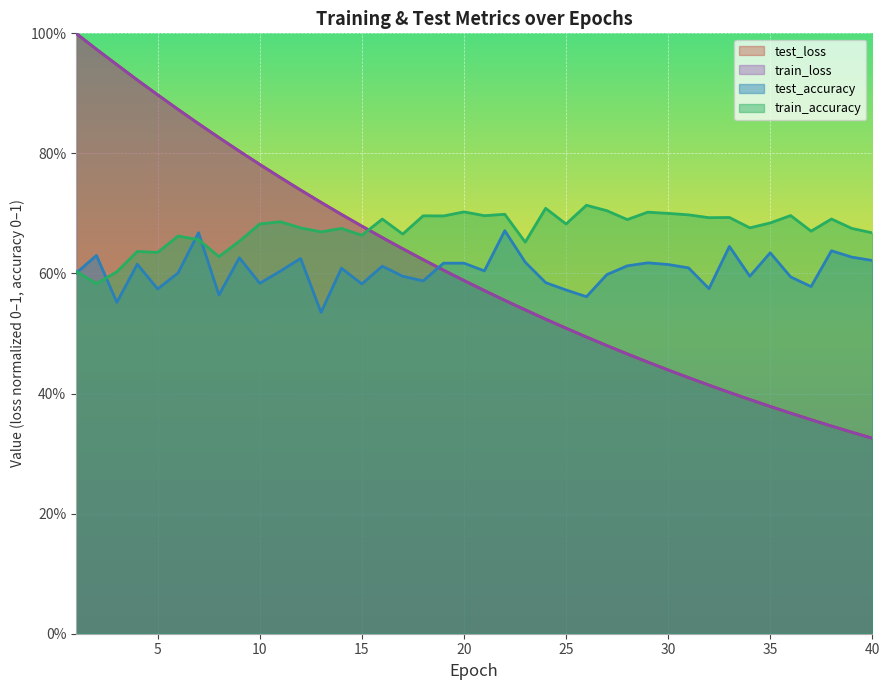

Read the train_loss value at 27.

0.5